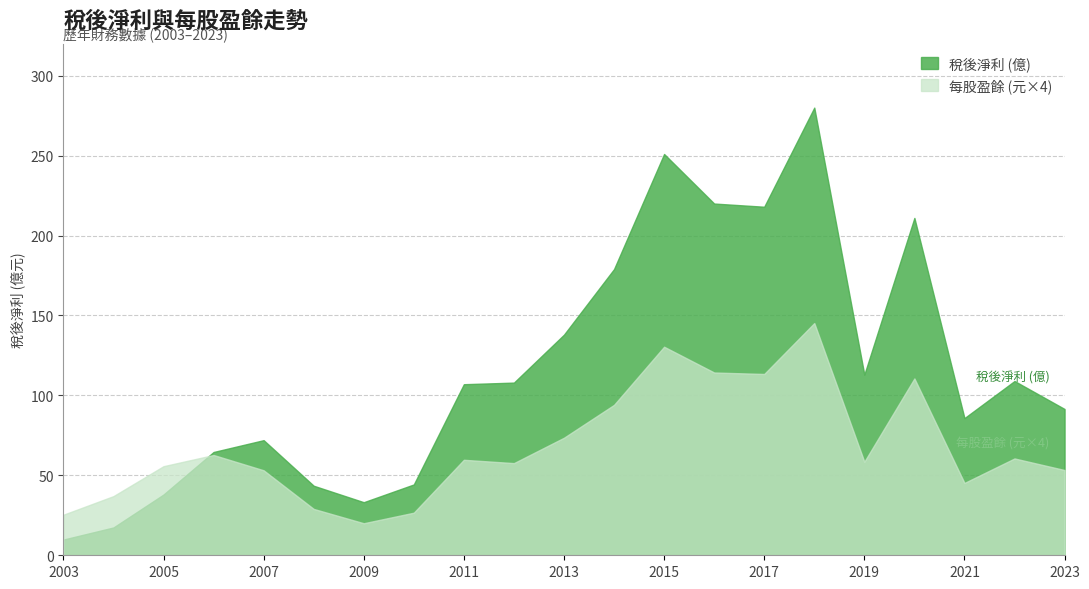

What is the difference between the highest and lowest values at 2009?

13.2